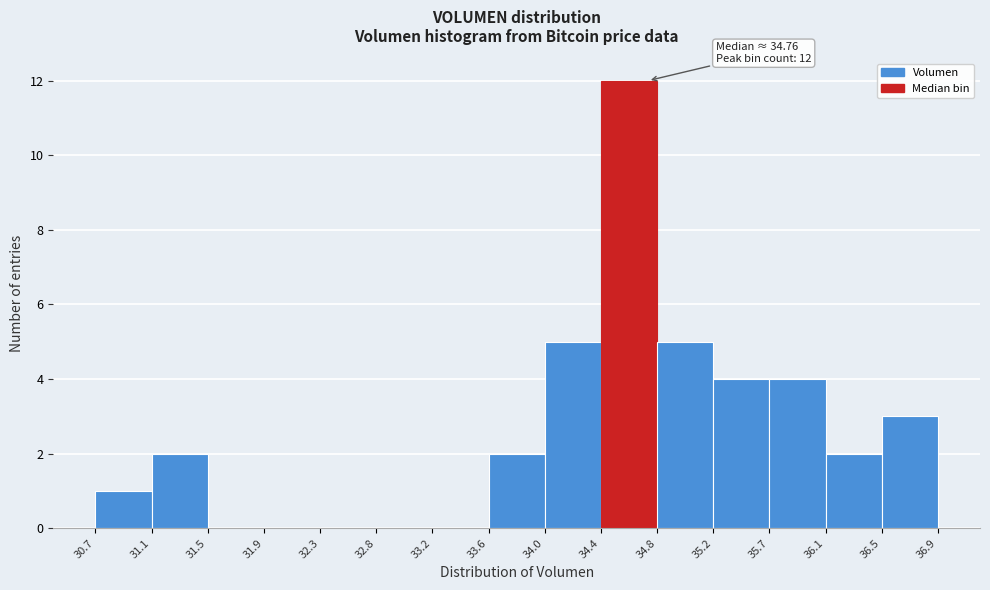

Over which range of the x-axis is the bar tallest?

34.4 to 34.8